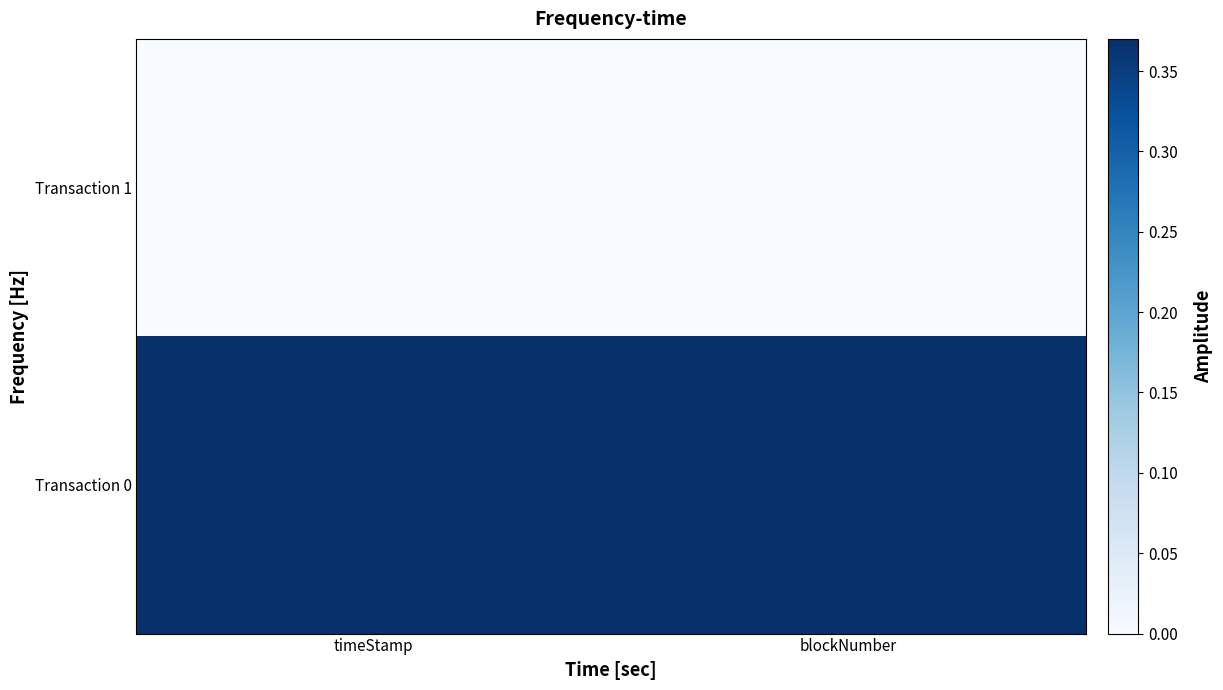

List the series in order of their peak value, highest first.

Transaction 0, Transaction 1